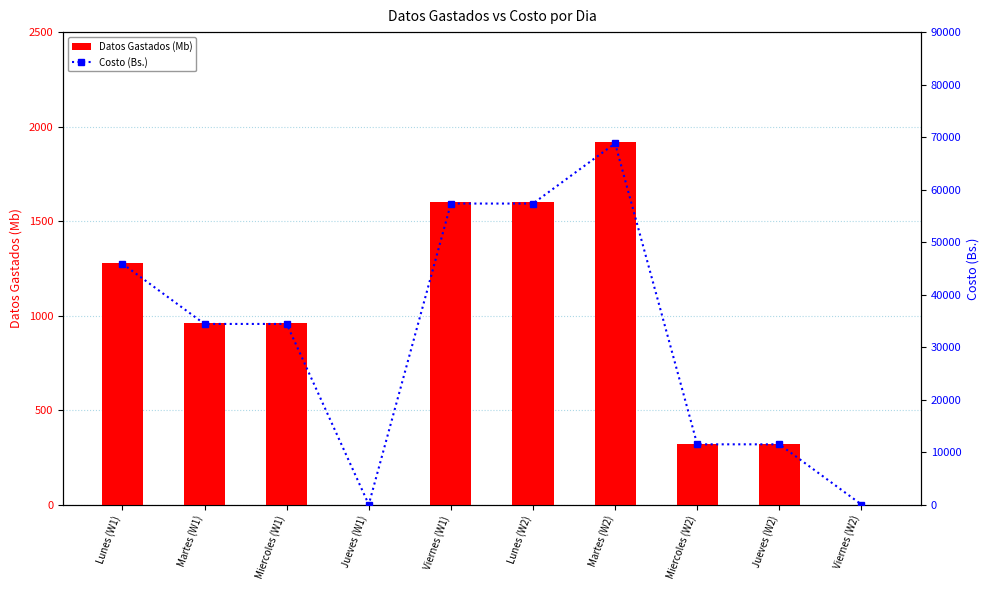

Does the chart contain any negative values?

No